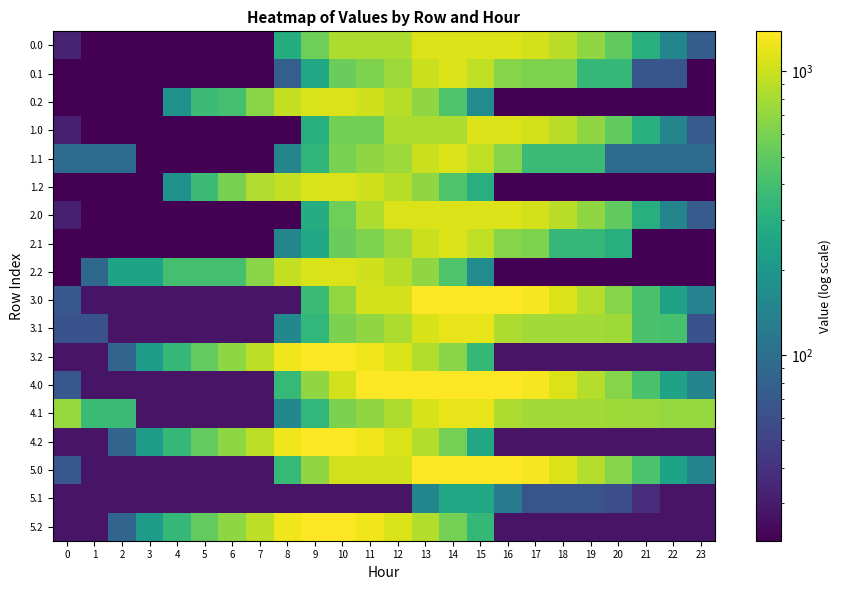

Count the number of categories in the chart.

24